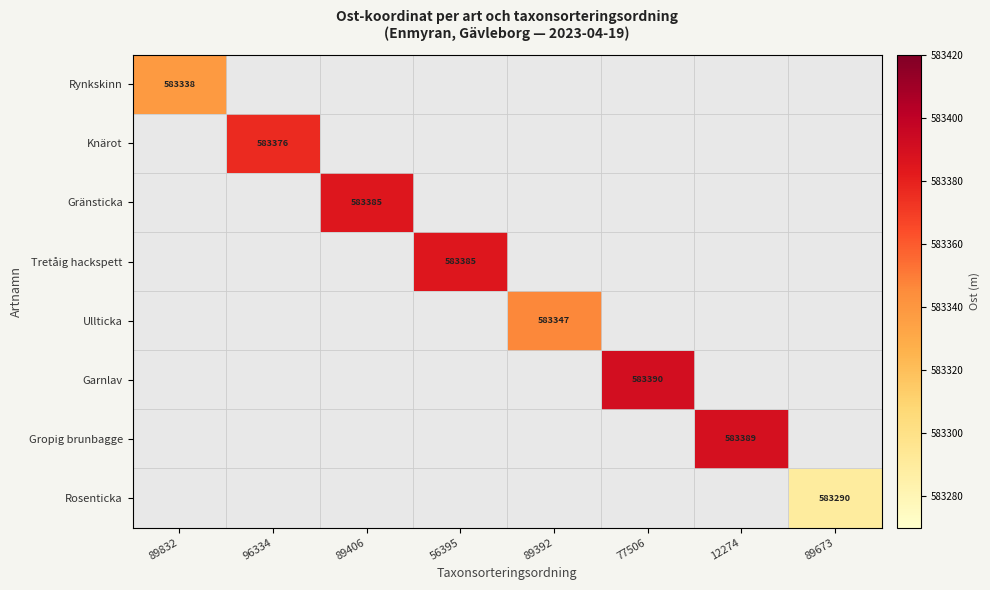

Which series has the largest range (max minus min)?

Garnlav